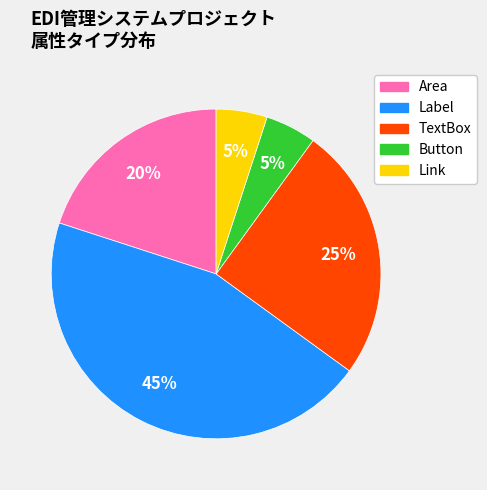

Which slice is the largest?

Label